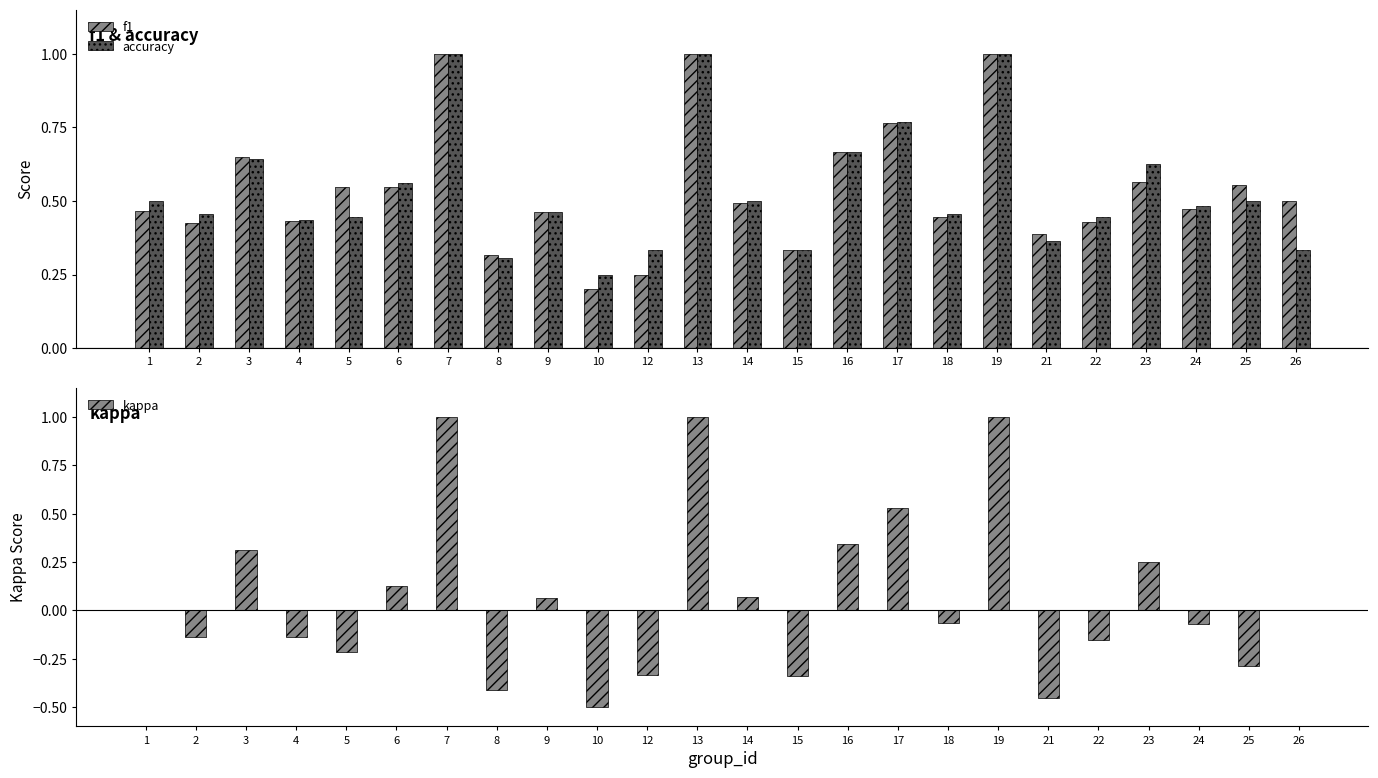

Reading left to right, what are all the values shown in this chart?

f1: 0.5	0.4	0.6	0.4	0.5	0.5	1.0	0.3	0.5	0.2	0.2	1.0	0.5	0.3	0.7	0.8	0.4	1.0	0.4	0.4	0.6	0.5	0.6	0.5
accuracy: 0.5	0.5	0.6	0.4	0.4	0.6	1.0	0.3	0.5	0.2	0.3	1.0	0.5	0.3	0.7	0.8	0.5	1.0	0.4	0.4	0.6	0.5	0.5	0.3
kappa: 0.0	-0.1	0.3	-0.1	-0.2	0.1	1.0	-0.4	0.1	-0.5	-0.3	1.0	0.1	-0.3	0.3	0.5	-0.1	1.0	-0.5	-0.2	0.2	-0.1	-0.3	0.0